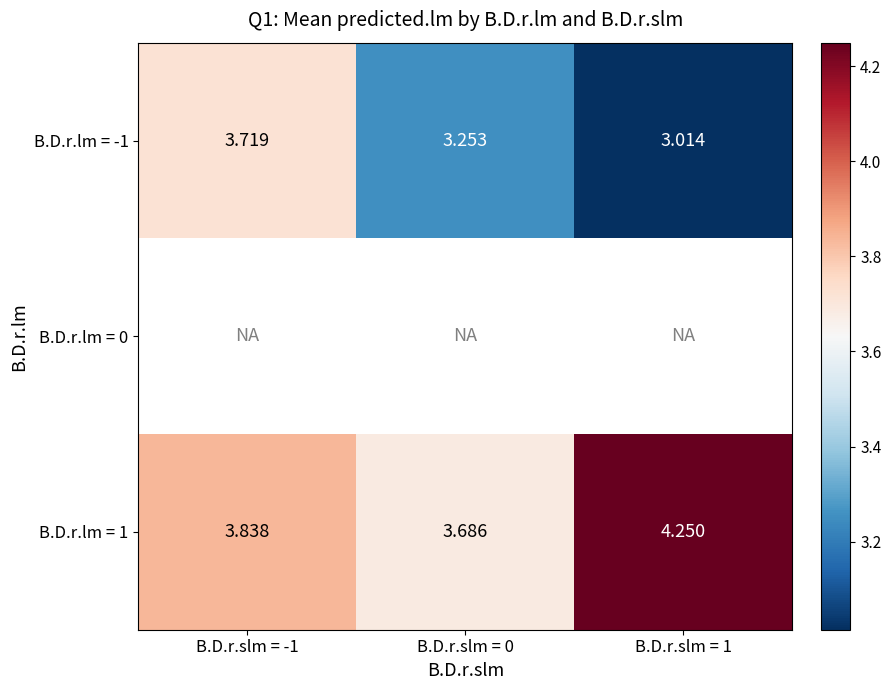

Which label corresponds to the largest value in the chart?

B.D.r.slm = 1